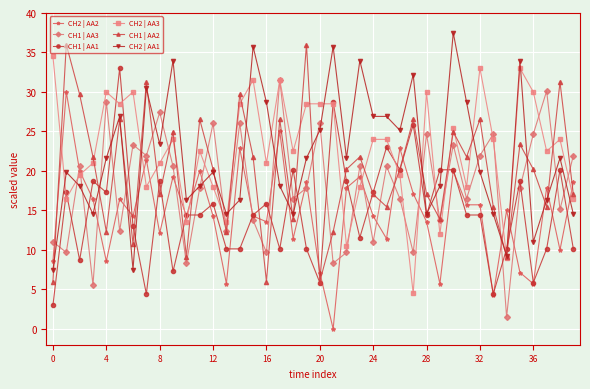

True or false: CH1 | AA3 has more than 2 interior local peaks.

True